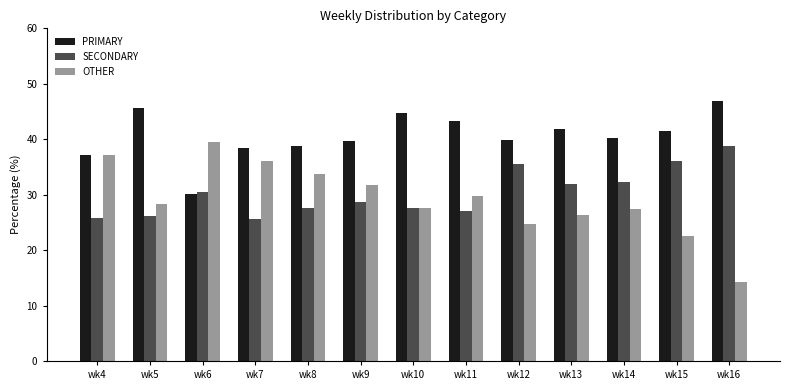

Which series has the largest range (max minus min)?

OTHER